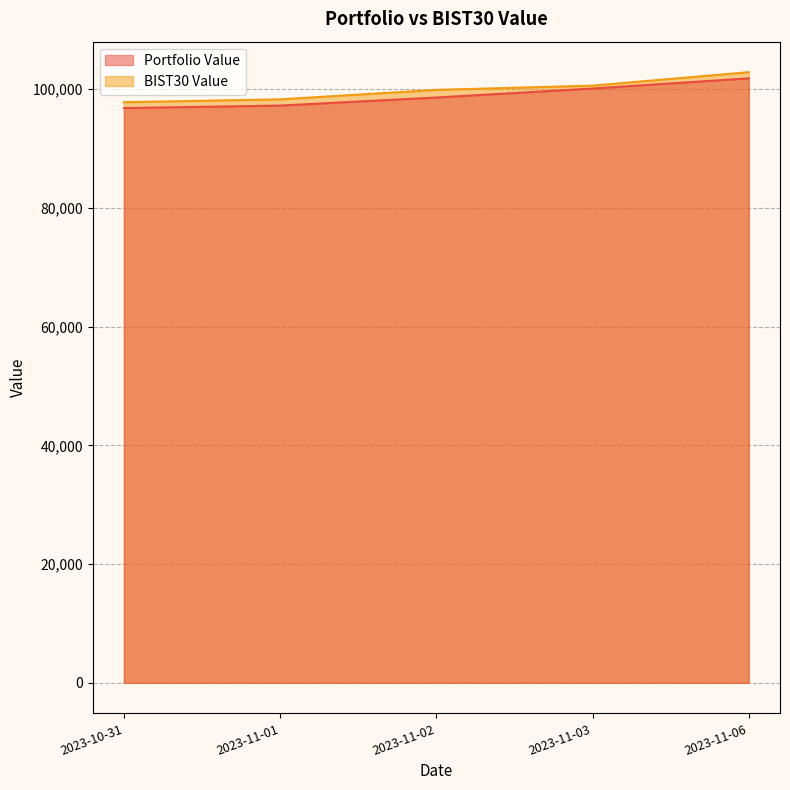

Which label corresponds to the smallest value in the chart?

2023-10-31